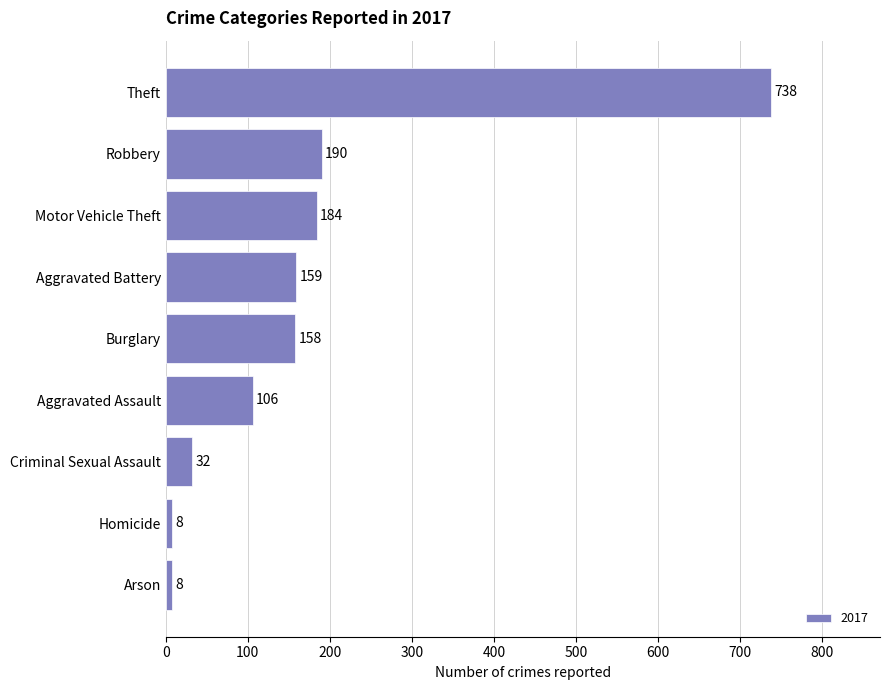

What is the difference between the maximum and minimum values?

730